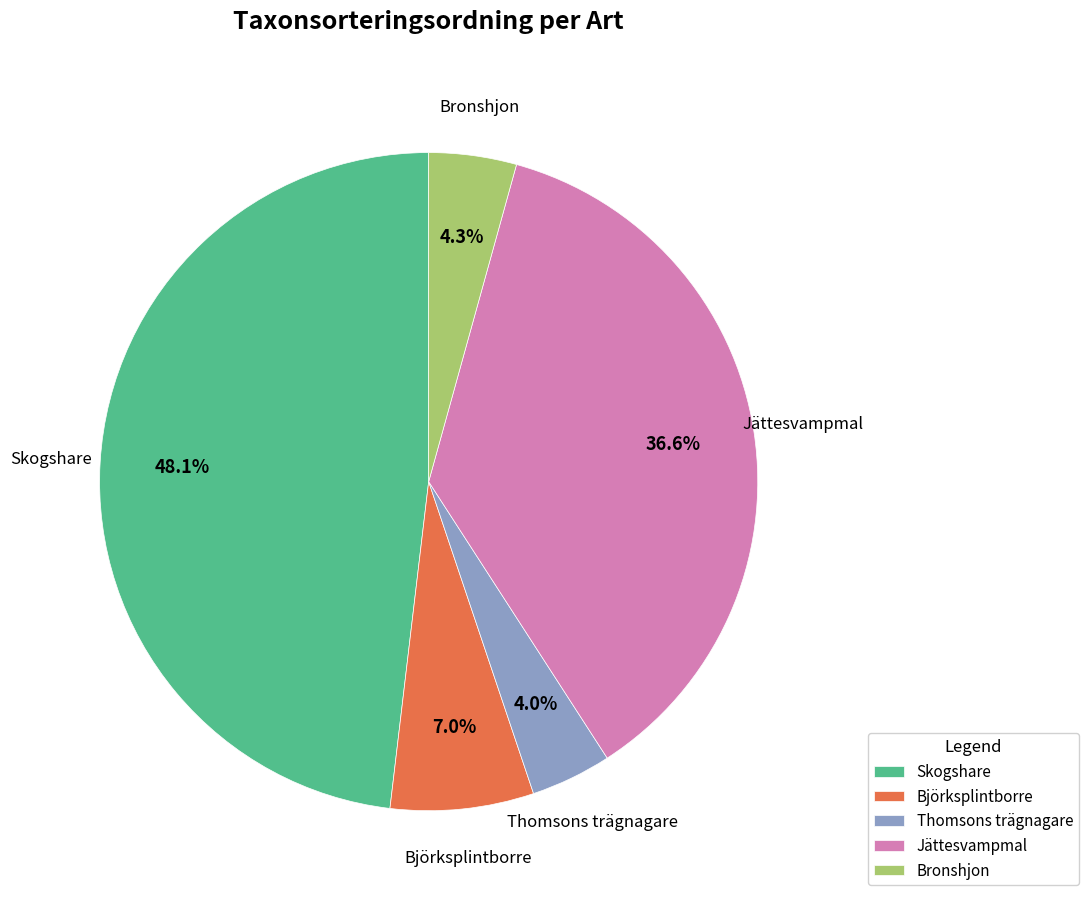

To the nearest percent, what percentage of the pie is Bronshjon?

4%